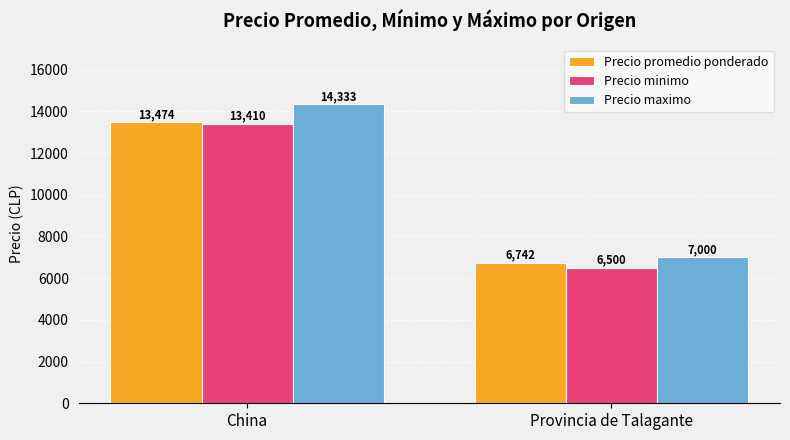

How many groups of bars are there?

2